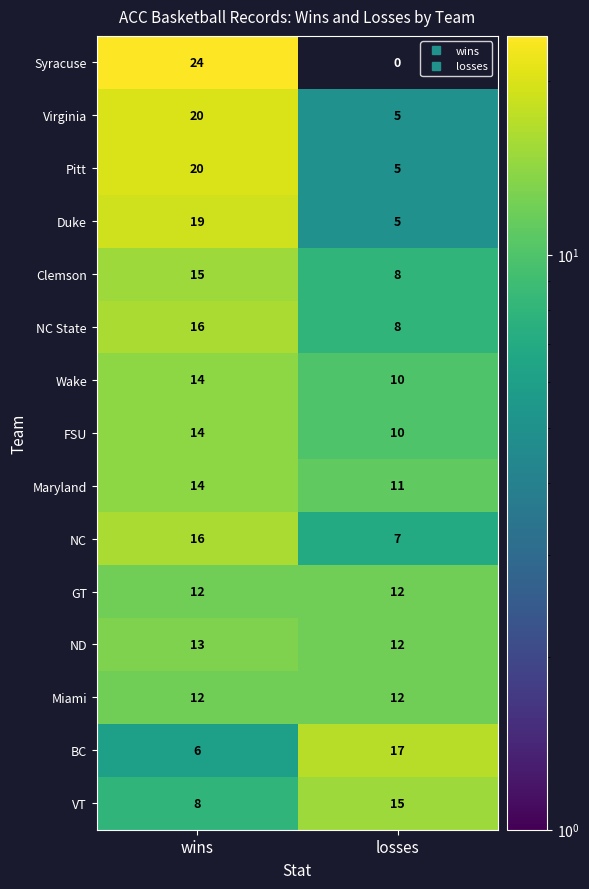

At which category is the sum across all series the highest?

wins